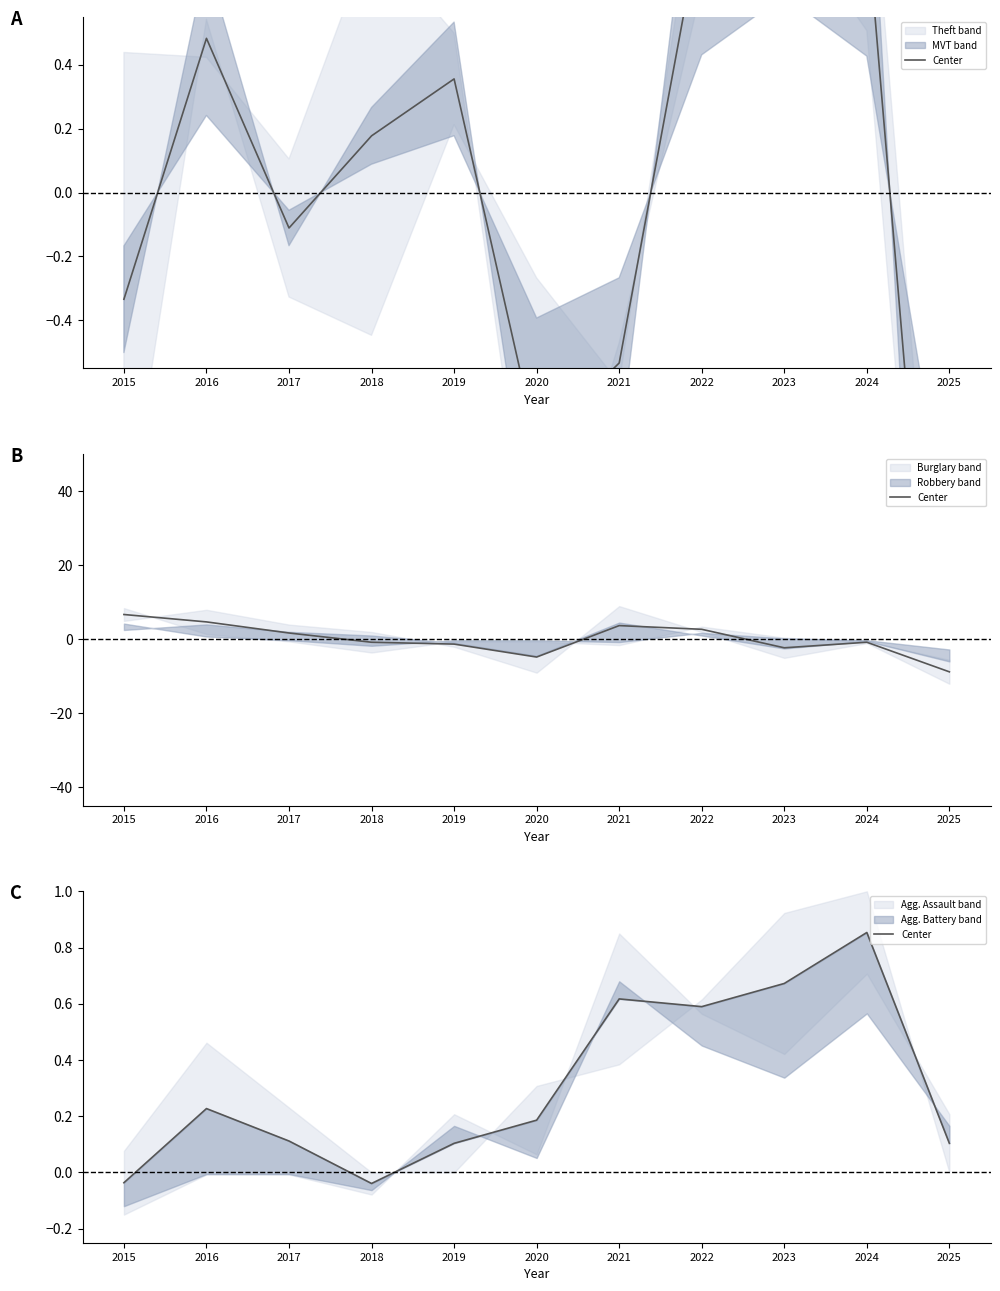

Count the number of values greater than 0.

9